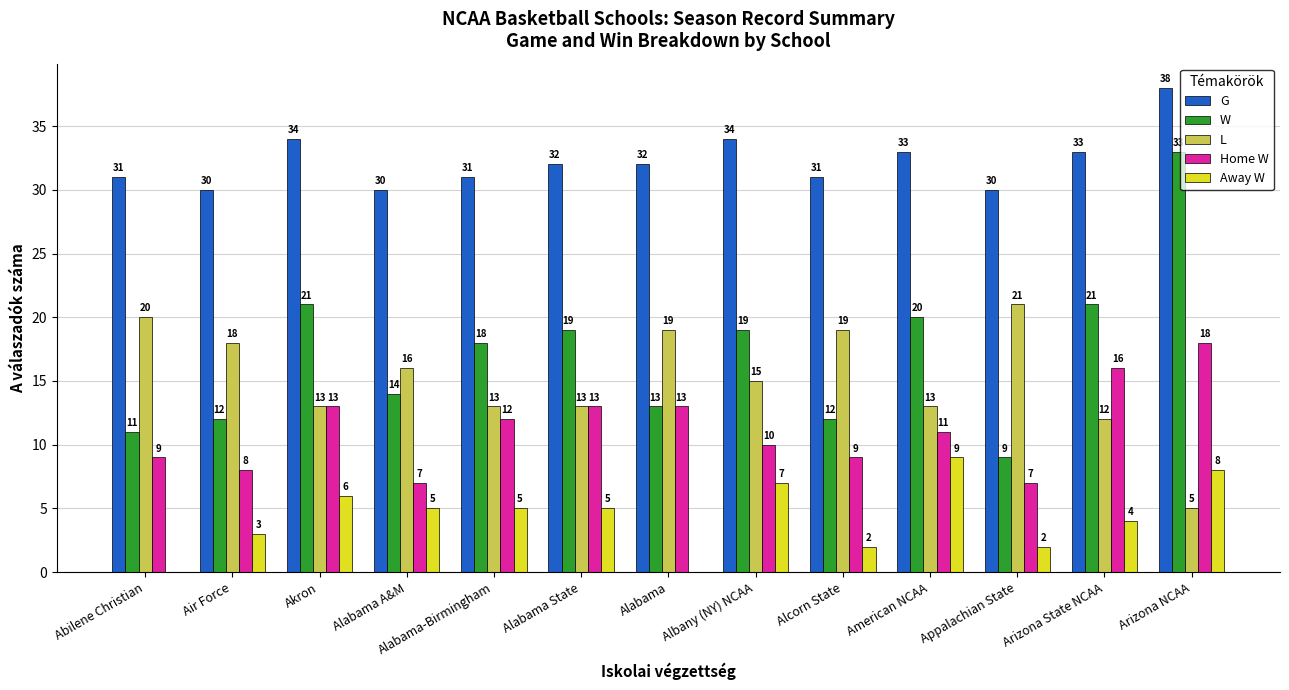

Which category has the highest value across all series?

Arizona NCAA